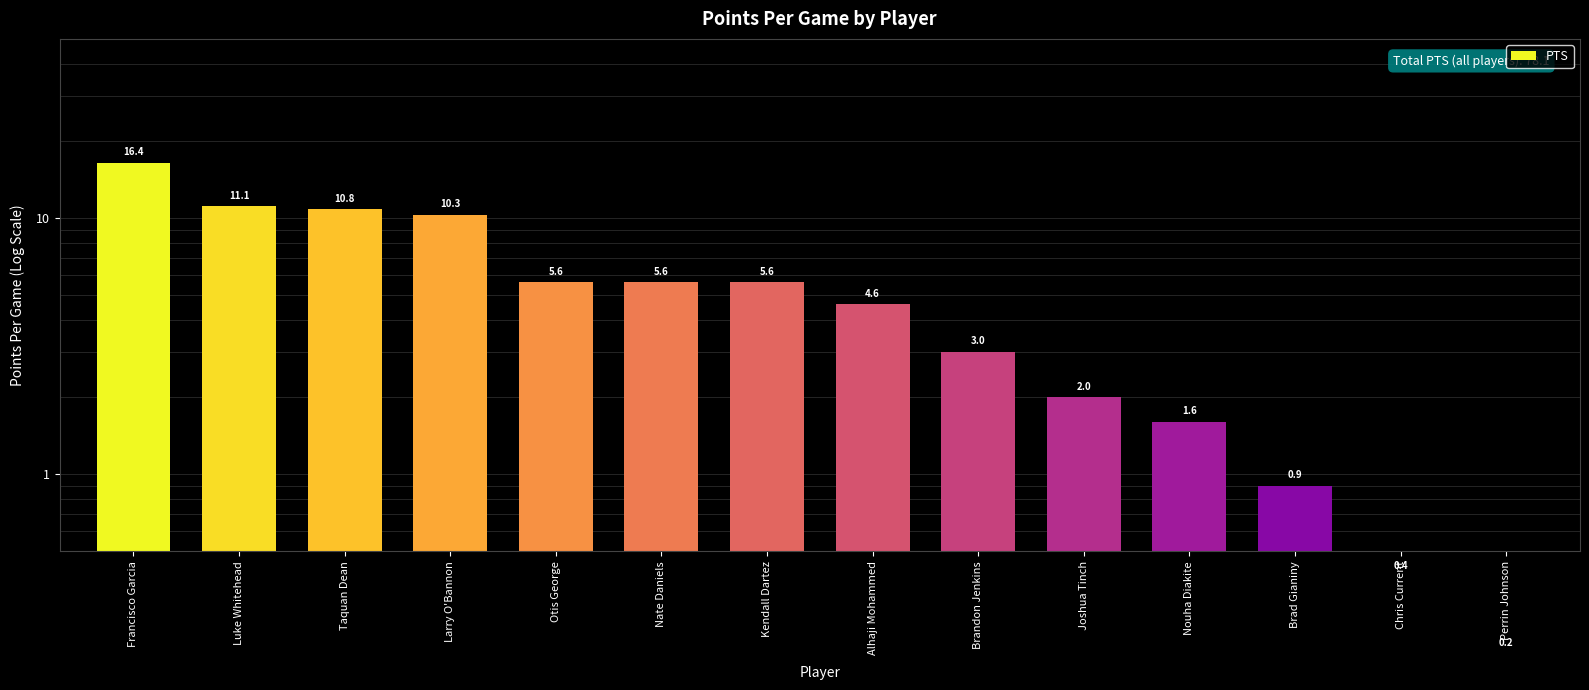

What is the greatest value displayed?

16.4